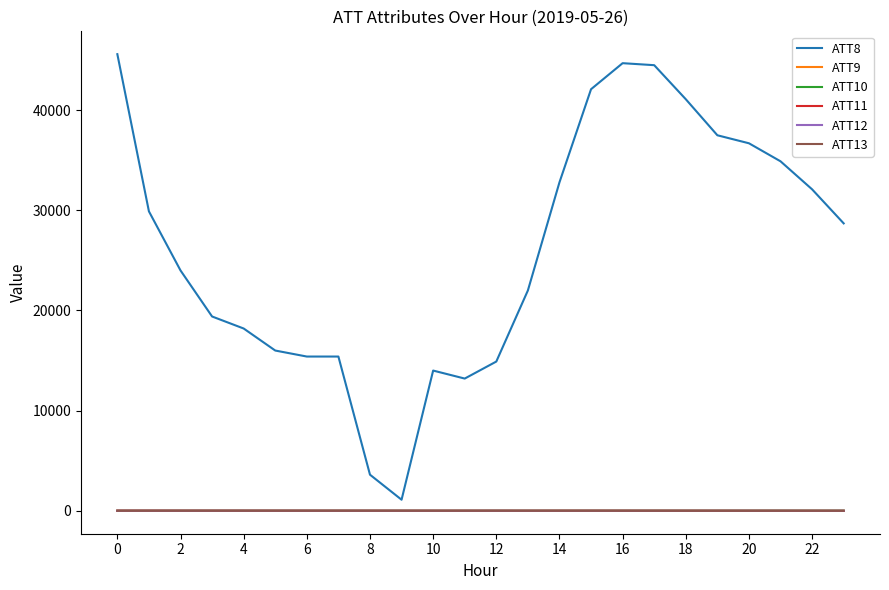

True or false: ATT8 and ATT13 cross at least once.

False